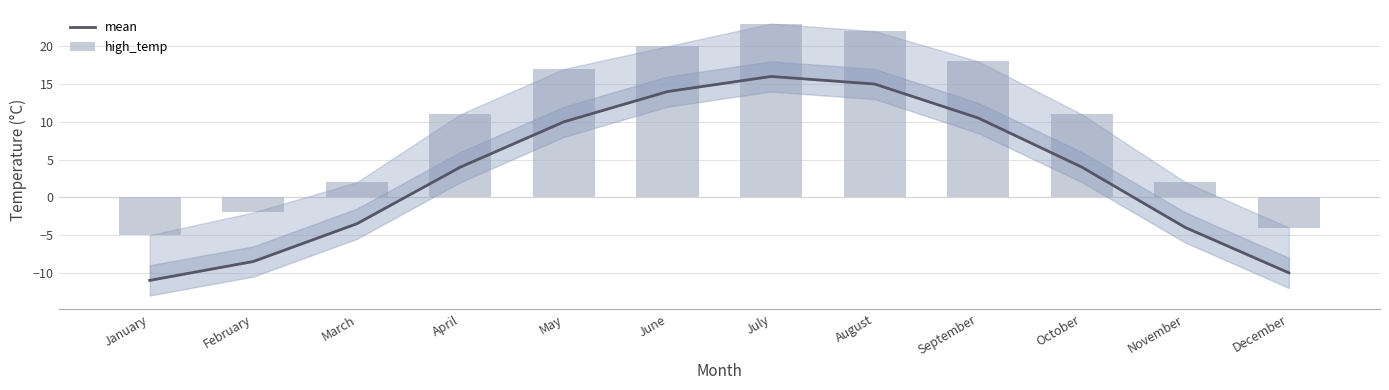

Reading left to right, transcribe all the data shown in this chart.

mean: -11.0	-8.5	-3.5	4.0	10.0	14.0	16.0	15.0	10.5	4.0	-4.0	-10.0
high_temp: -5.0	-2.0	2.0	11.0	17.0	20.0	23.0	22.0	18.0	11.0	2.0	-4.0